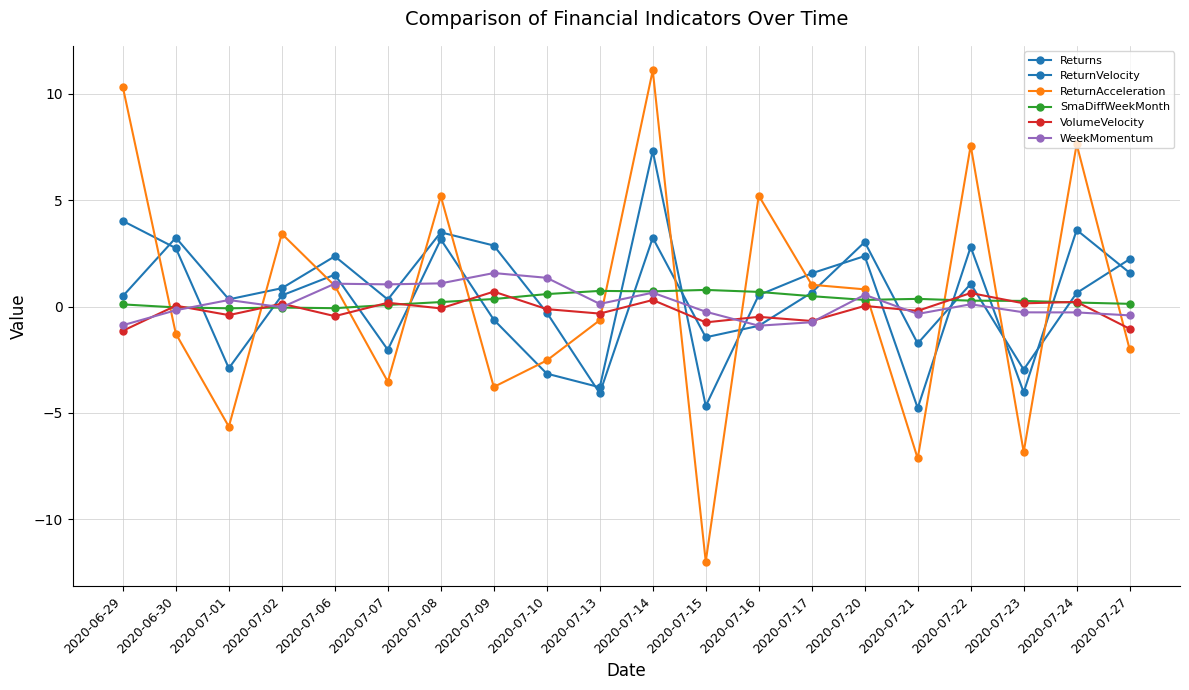

How many times do VolumeVelocity and SmaDiffWeekMonth cross each other?

12